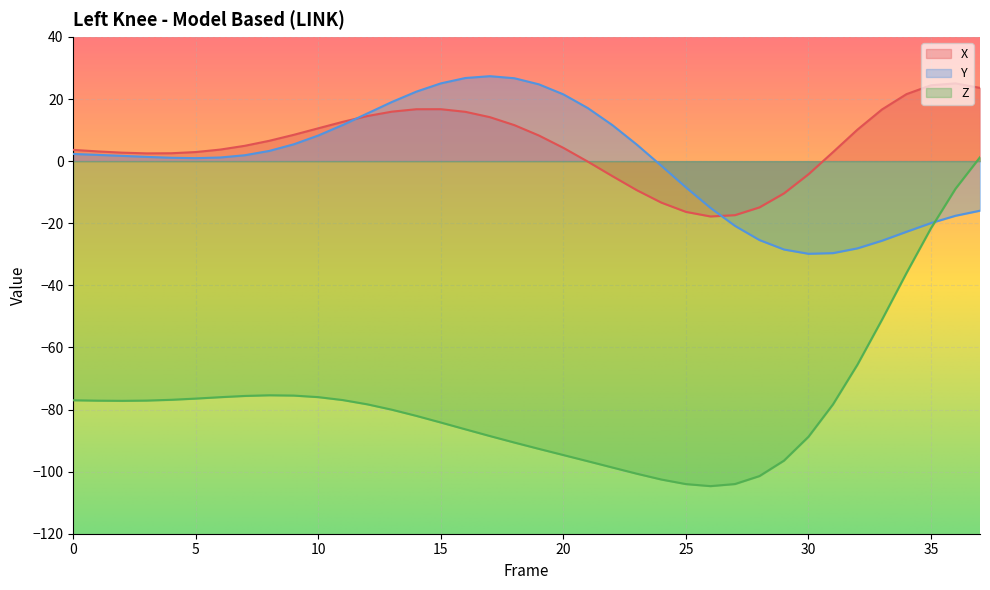

Between which two adjacent categories do Y and Z first intersect?

35 and 36